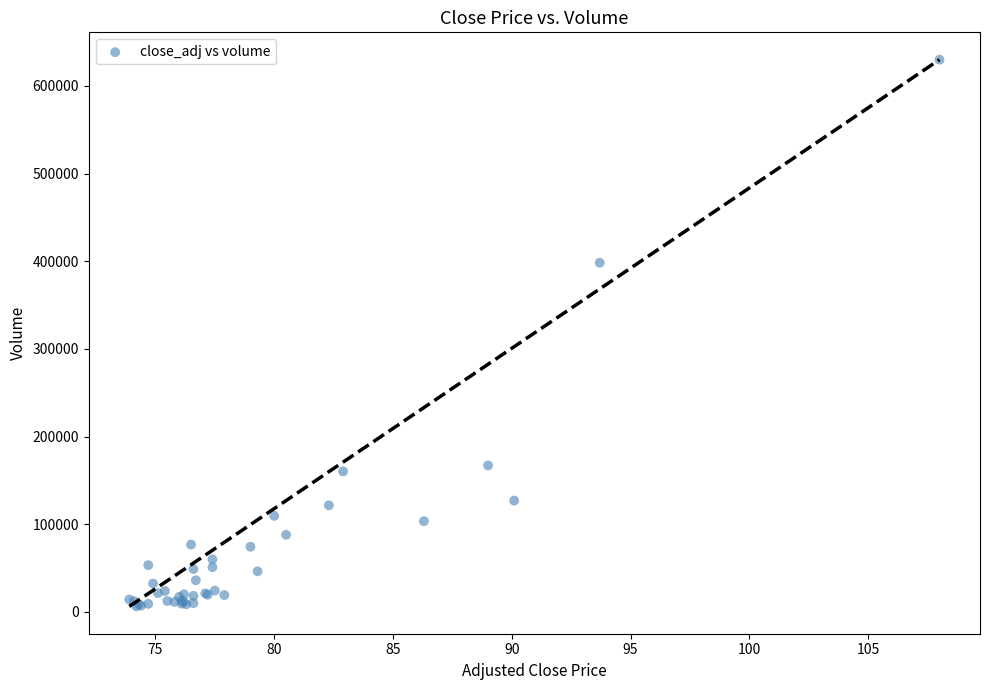

What Y value in the scatter plot is closest to 318157?

398311